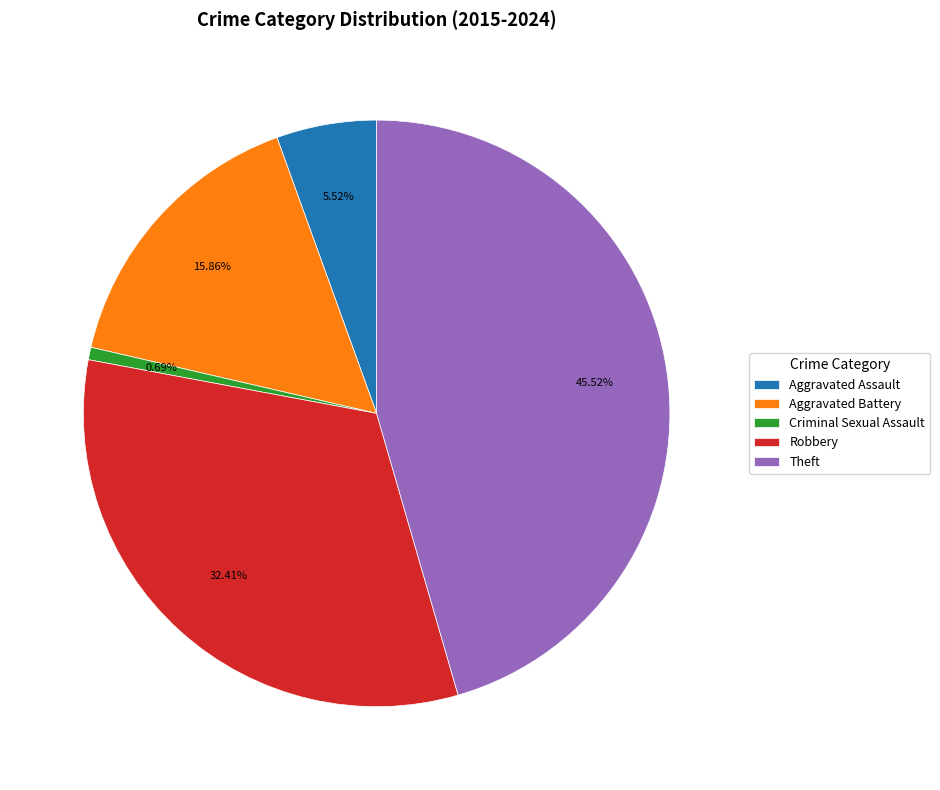

Does Robbery account for over 50% of the chart?

No